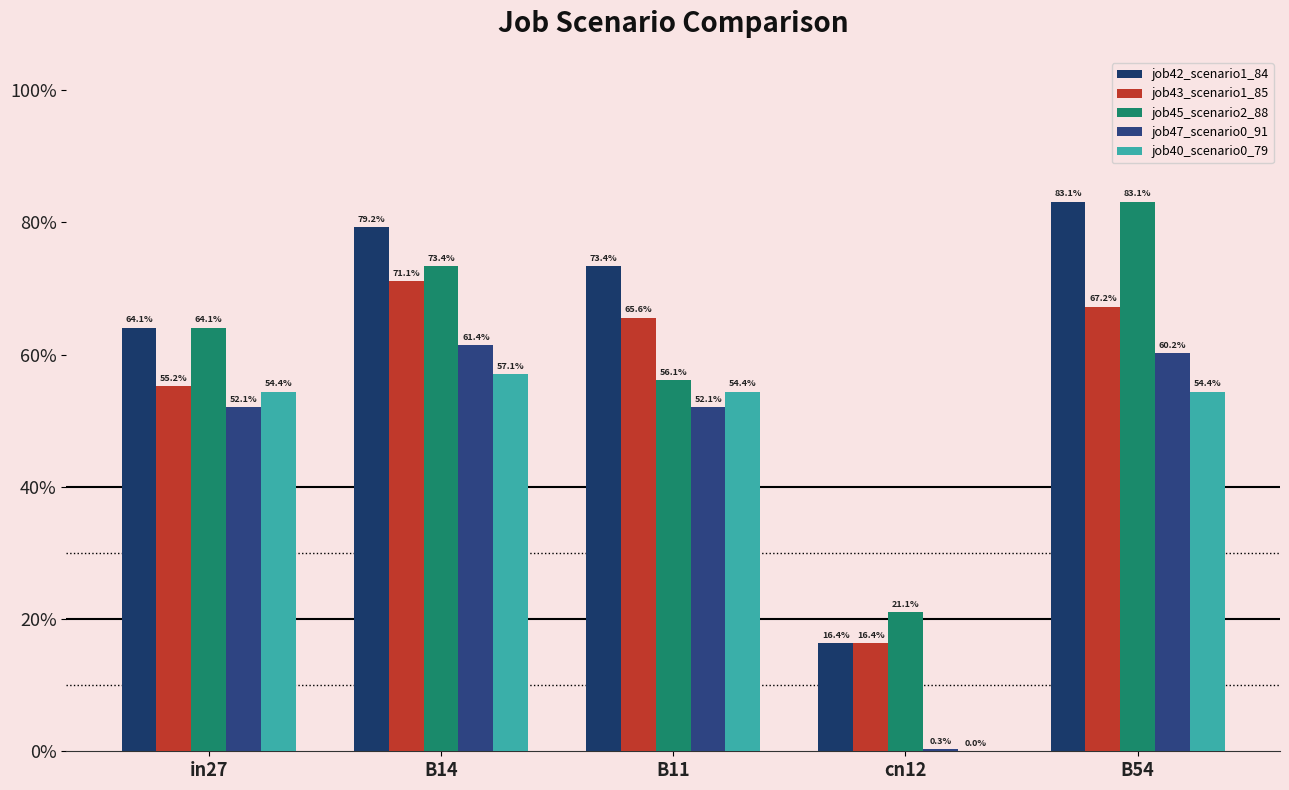

At which label is job40_scenario0_79 closest to 0?

cn12